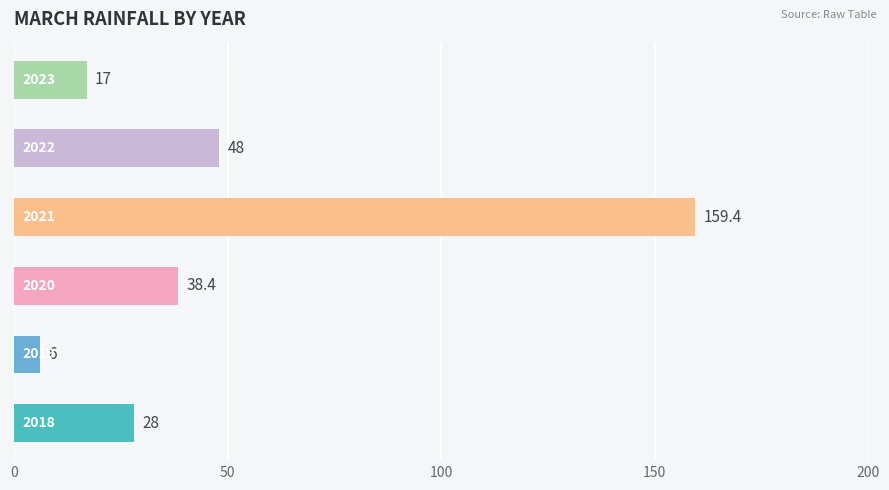

How many data points are above 38?

3